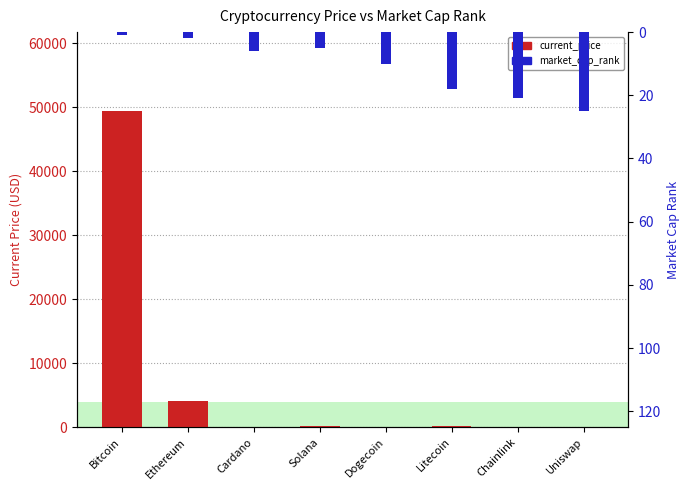

Reading left to right, list all the values displayed in this chart.

current_price: Bitcoin=49393.0	Ethereum=4055.7	Cardano=1.4	Solana=169.7	Dogecoin=0.2	Litecoin=156.7	Chainlink=19.7	Uniswap=15.7
market_cap_rank: Bitcoin=1.0	Ethereum=2.0	Cardano=6.0	Solana=5.0	Dogecoin=10.0	Litecoin=18.0	Chainlink=21.0	Uniswap=25.0